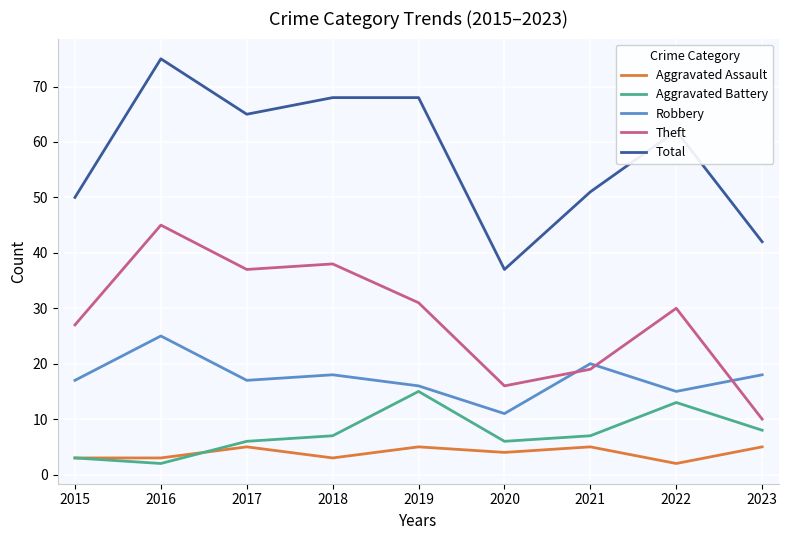

Does the chart display data point markers on the line(s)?

No